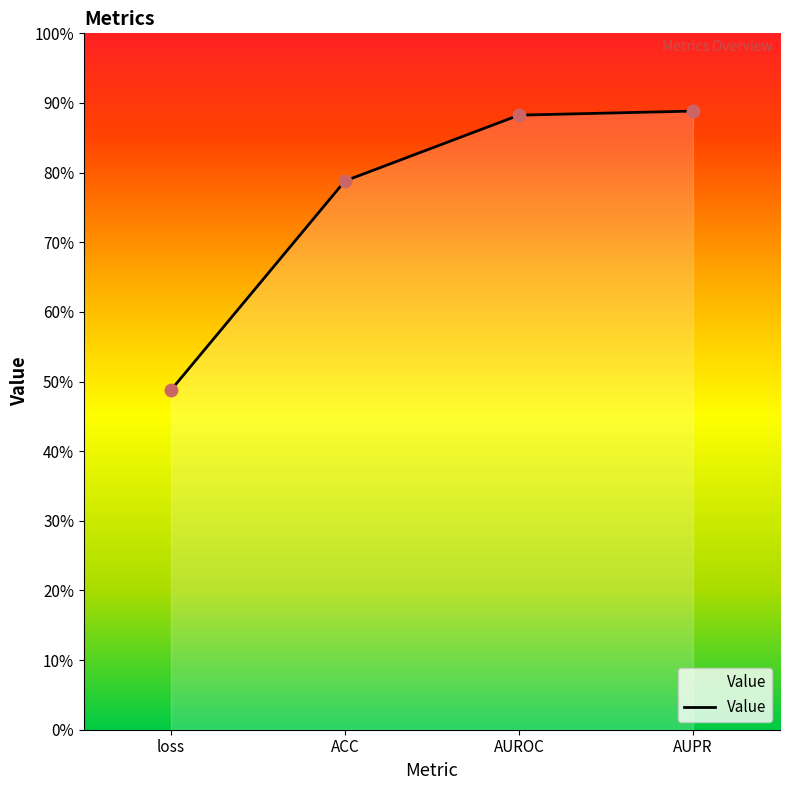

Does the chart have visible grid lines?

No